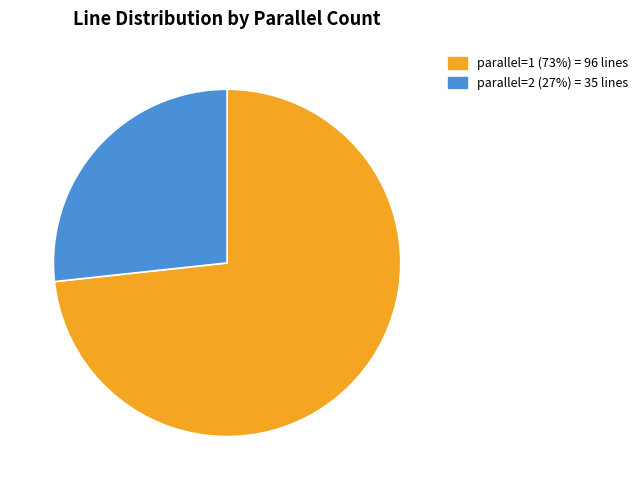

Rank the categories by value from highest to lowest.

parallel=1, parallel=2